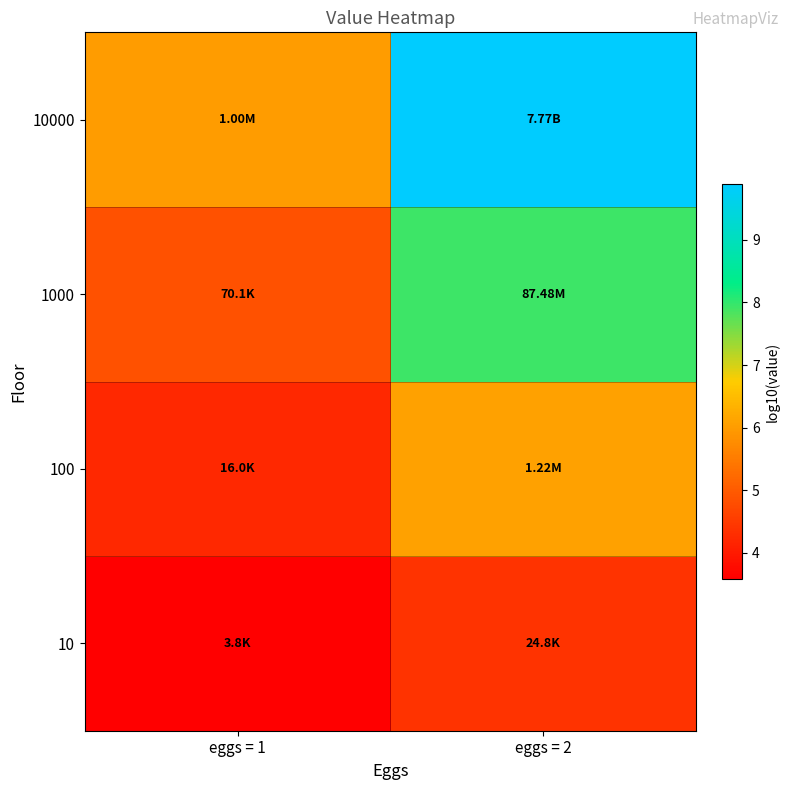

Which series has the largest range (max minus min)?

10000